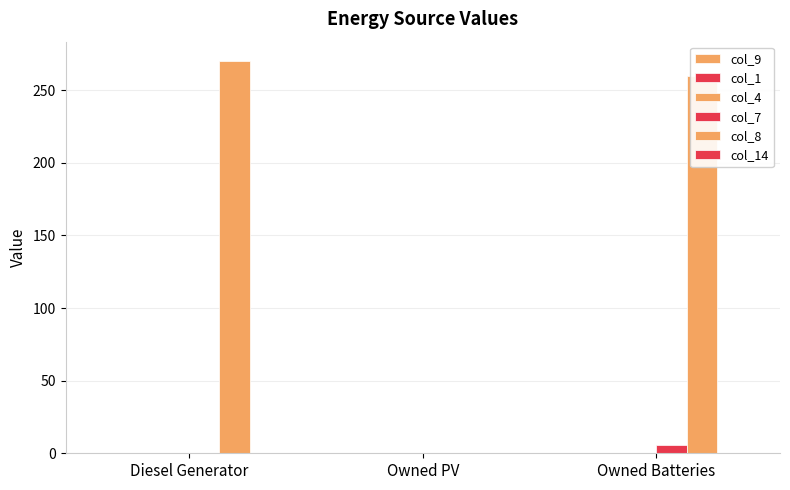

How many distinct data groups are displayed?

2